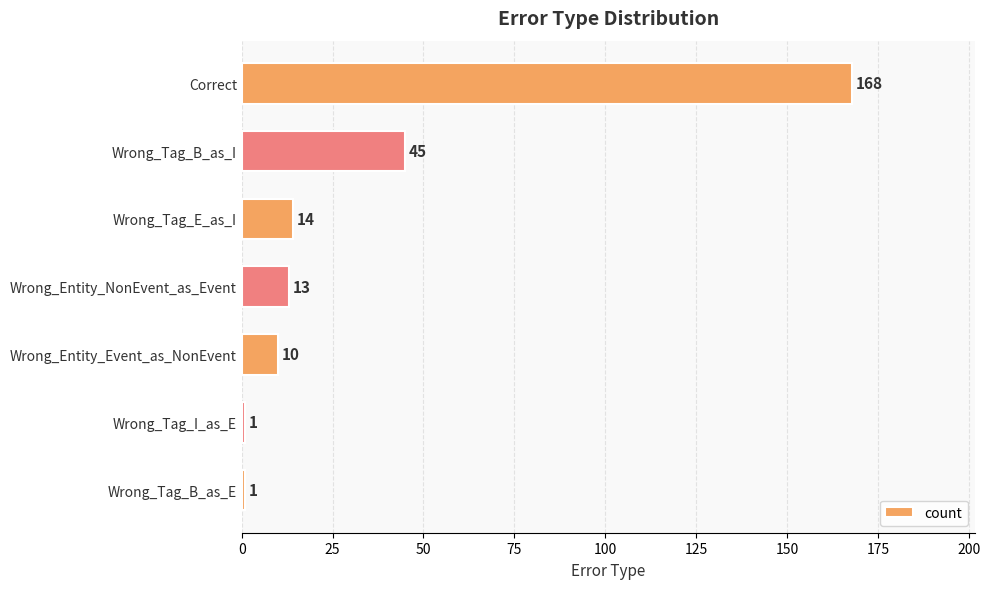

Is it true that the value at Wrong_Entity_NonEvent_as_Event is 13?

True